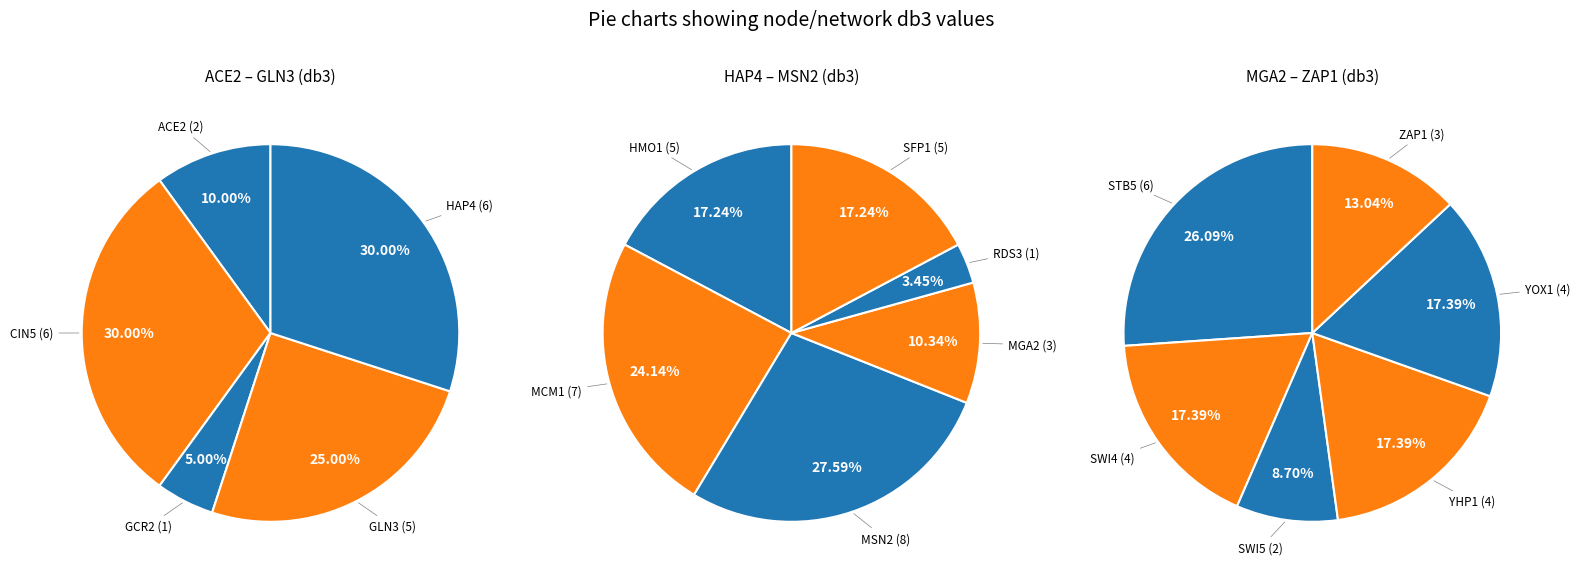

Between SWI5 and ZAP1, which is larger?

ZAP1